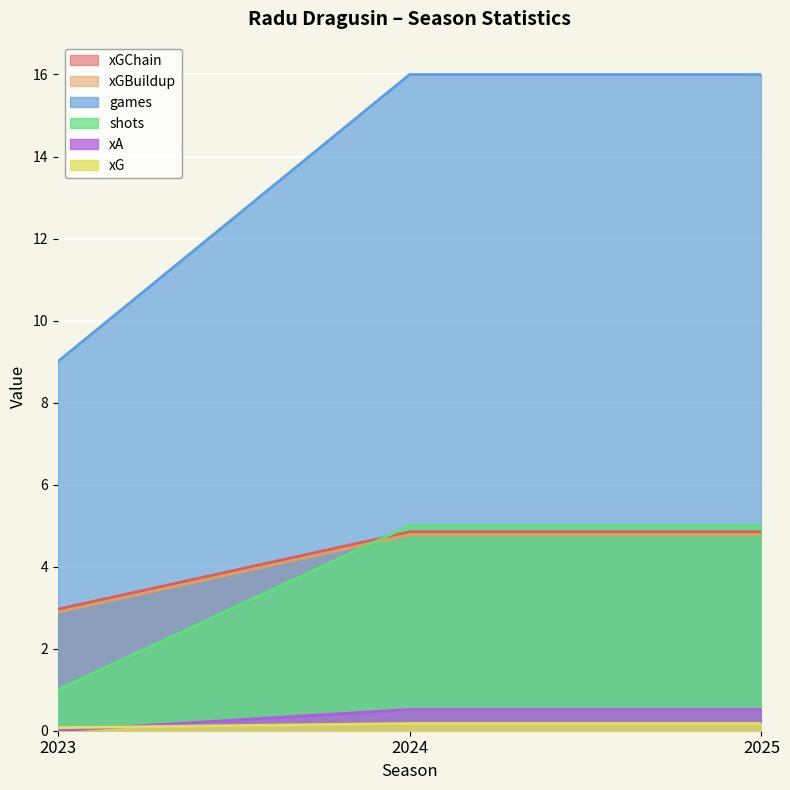

Which series has the largest range (max minus min)?

games